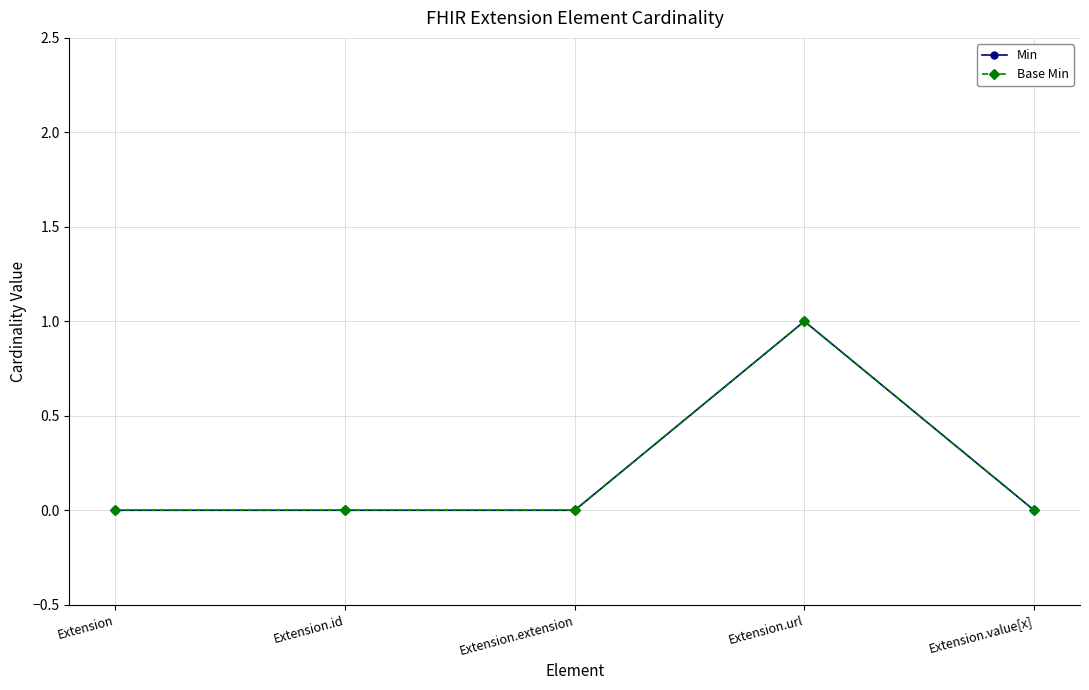

Which series has the largest total across all categories?

Min